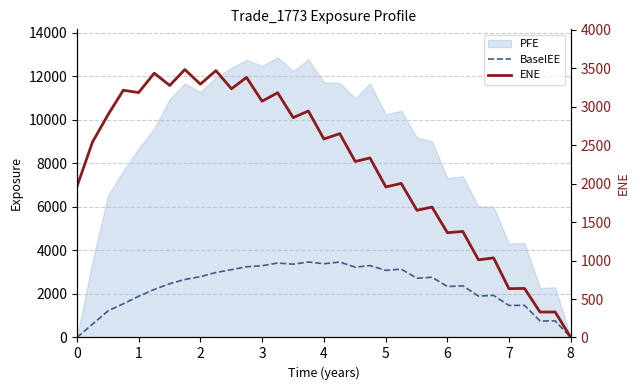

What is the value of the ENE point at the 20th from the left?

2334.4